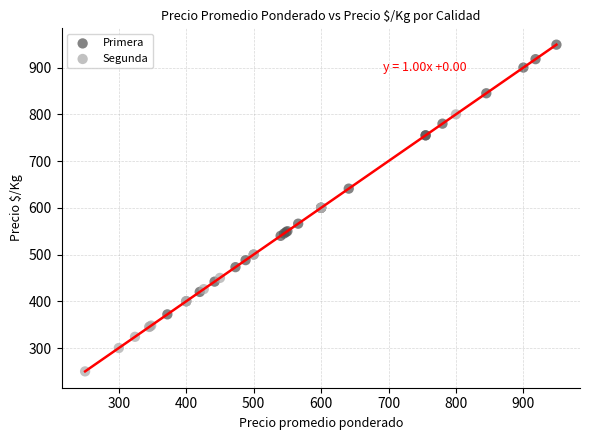

Which series reaches the minimum Y coordinate?

Segunda